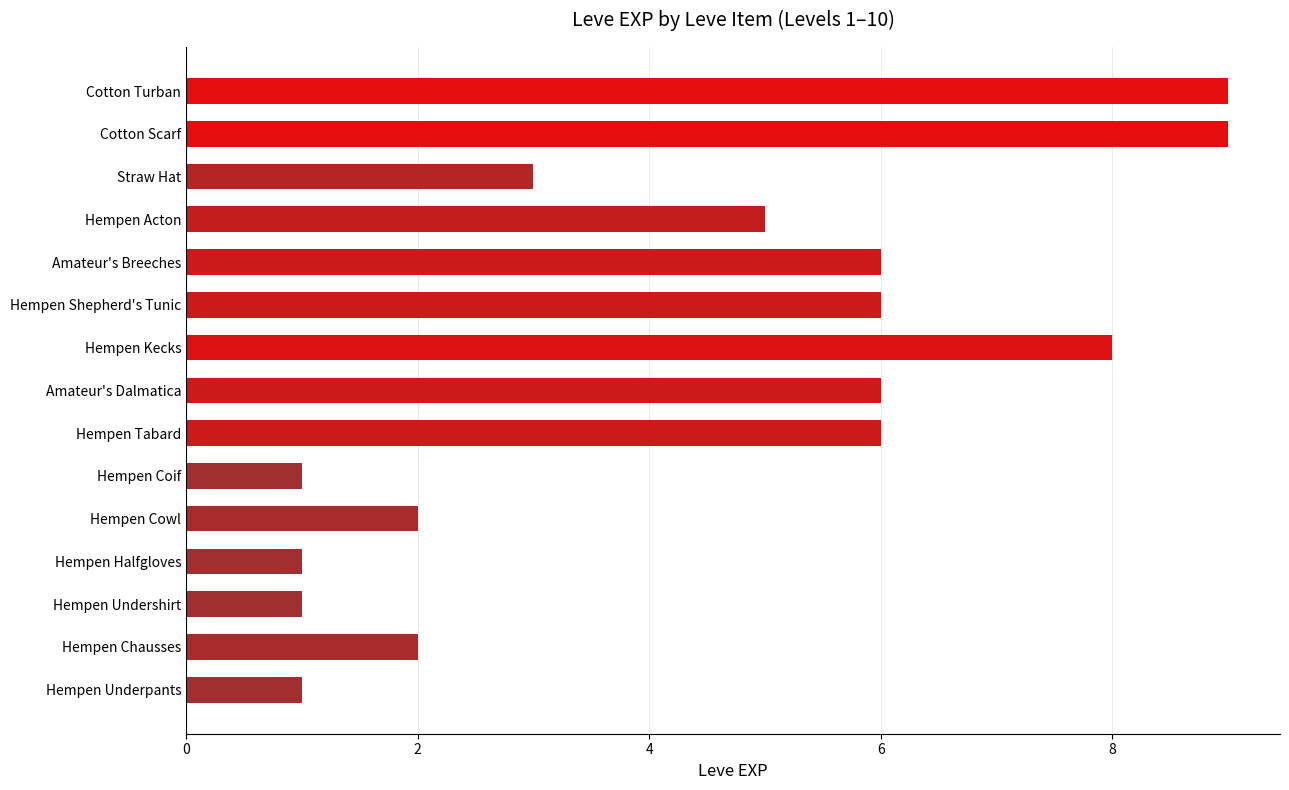

Reading bottom to top, list all the values displayed in this chart.

Hempen Underpants=1	Hempen Chausses=2	Hempen Undershirt=1	Hempen Halfgloves=1	Hempen Cowl=2	Hempen Coif=1	Hempen Tabard=6	Amateur's Dalmatica=6	Hempen Kecks=8	Hempen Shepherd's Tunic=6	Amateur's Breeches=6	Hempen Acton=5	Straw Hat=3	Cotton Scarf=9	Cotton Turban=9